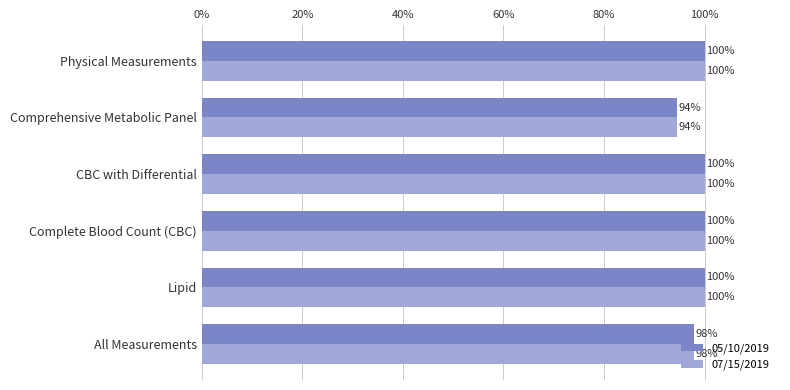

True or false: 07/15/2019 has a value of 100.0 at Physical Measurements.

True